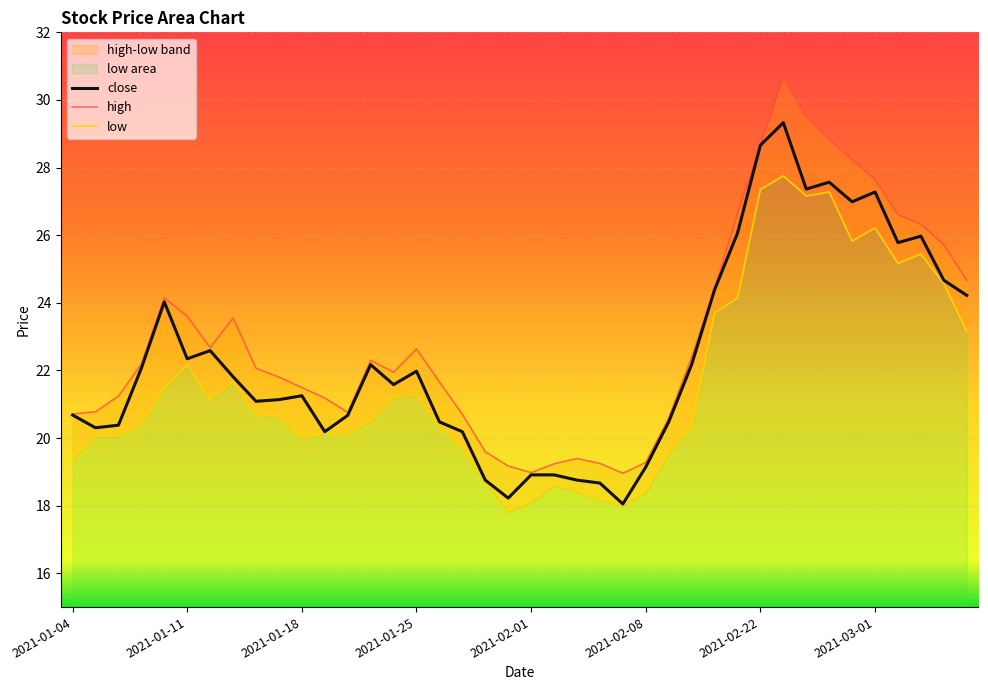

What position from the left is 2021-03-04?

39